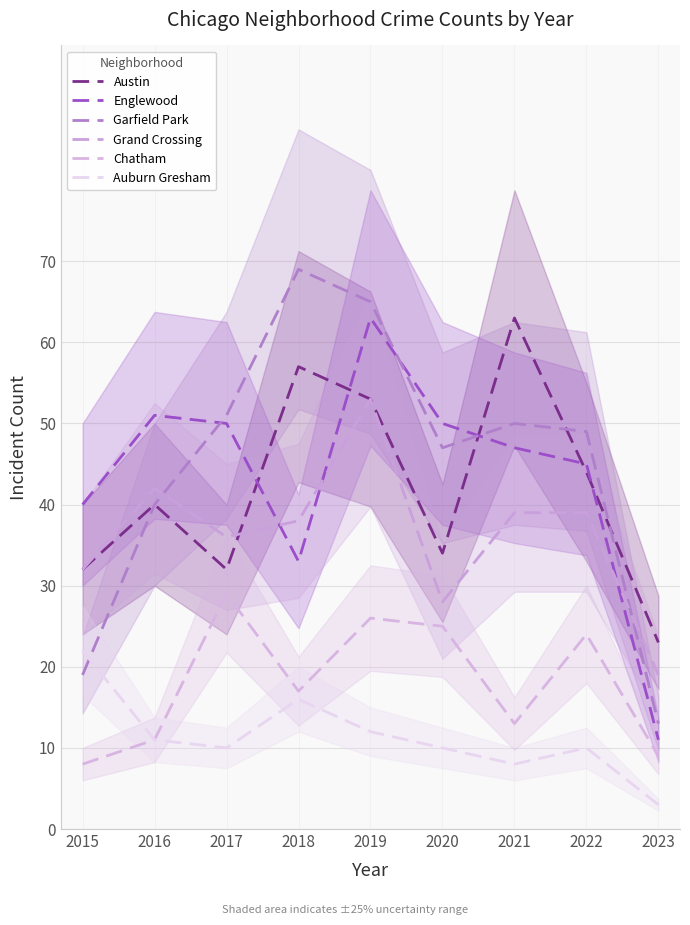

How many lines are shown in the chart?

6